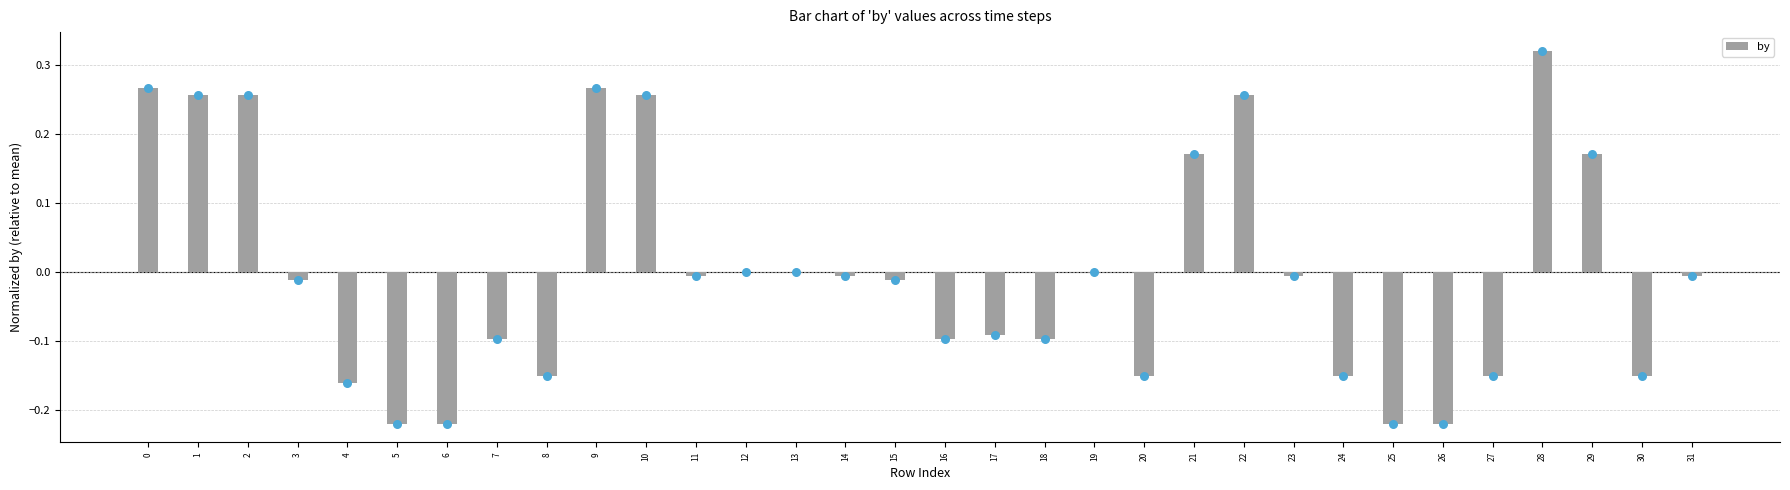

What is the change in value from 15 to 16?

-0.1